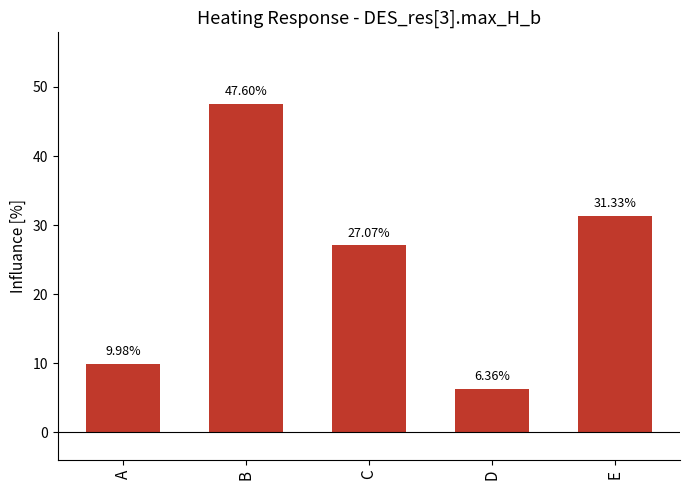

What is the difference between the maximum and second lowest values?

37.6